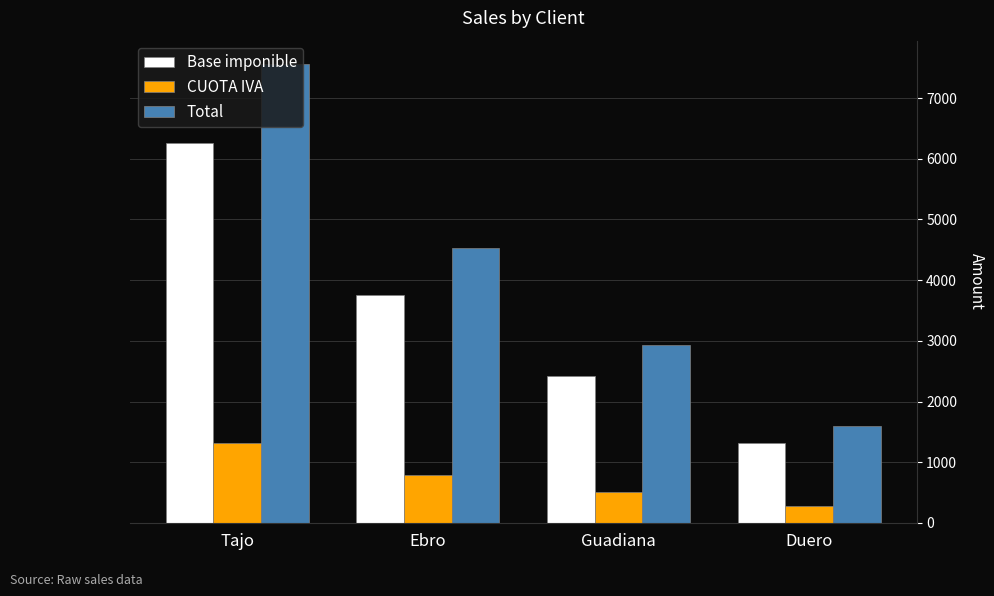

Reading left to right, what are all the values shown in this chart?

Base imponible: Tajo=6253.0	Ebro=3750.0	Guadiana=2428.0	Duero=1320.0
CUOTA IVA: Tajo=1313.1	Ebro=787.5	Guadiana=509.9	Duero=277.2
Total: Tajo=7566.1	Ebro=4537.5	Guadiana=2937.9	Duero=1597.2